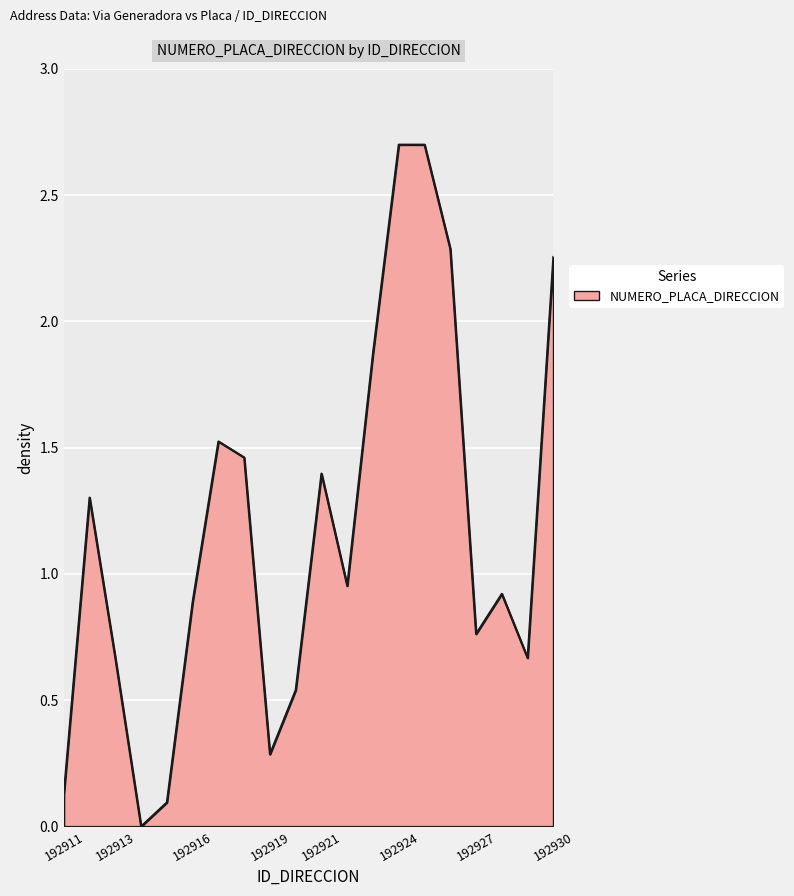

How many lines are shown in the chart?

1